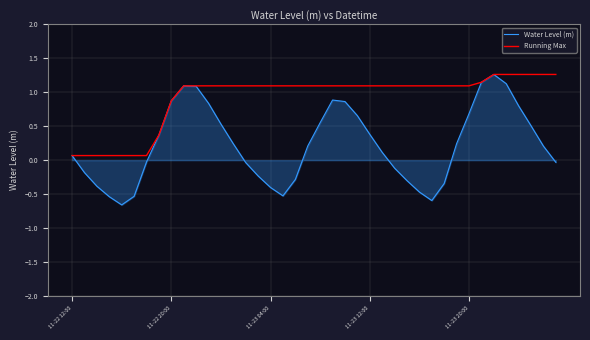

Rank the series by their average value, from lowest to highest.

Water Level (m), Running Max